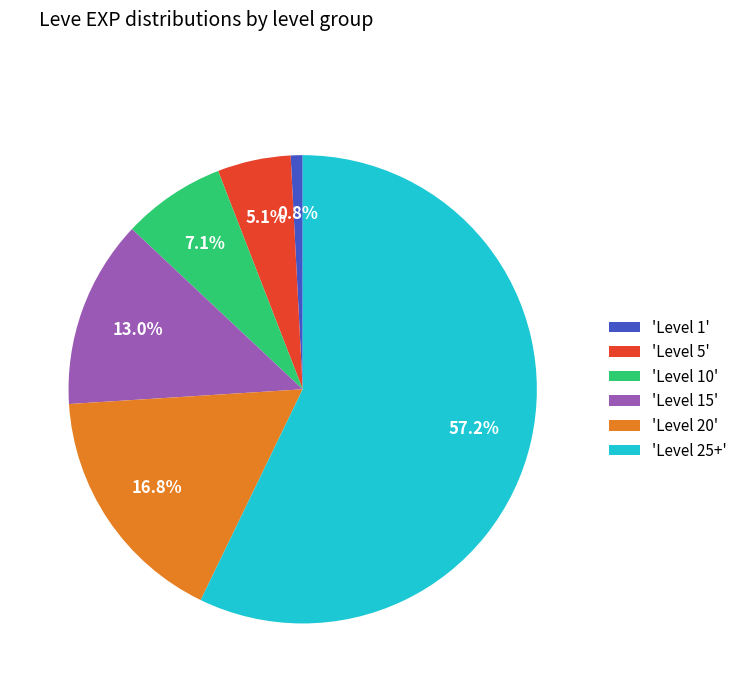

Does any single category account for the majority?

Yes